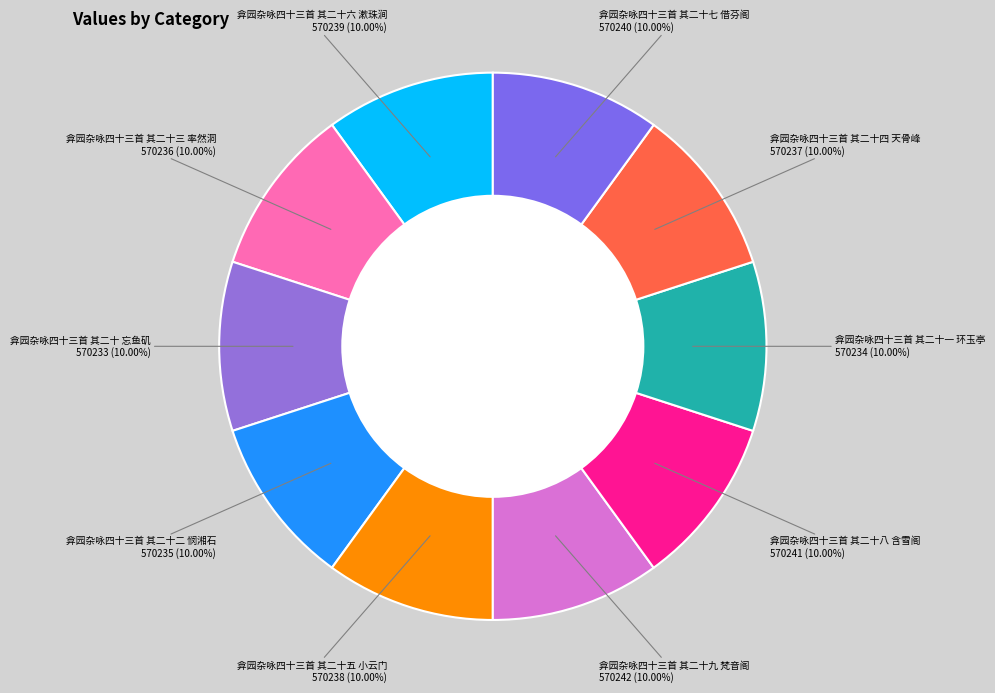

Rank the categories by value from lowest to highest.

弇园杂咏四十三首 其二十 忘鱼矶, 弇园杂咏四十三首 其二十一 环玉亭, 弇园杂咏四十三首 其二十二 悯湘石, 弇园杂咏四十三首 其二十三 率然洞, 弇园杂咏四十三首 其二十四 天骨峰, 弇园杂咏四十三首 其二十五 小云门, 弇园杂咏四十三首 其二十六 漱珠涧, 弇园杂咏四十三首 其二十七 借芬阁, 弇园杂咏四十三首 其二十八 含雪阁, 弇园杂咏四十三首 其二十九 梵音阁